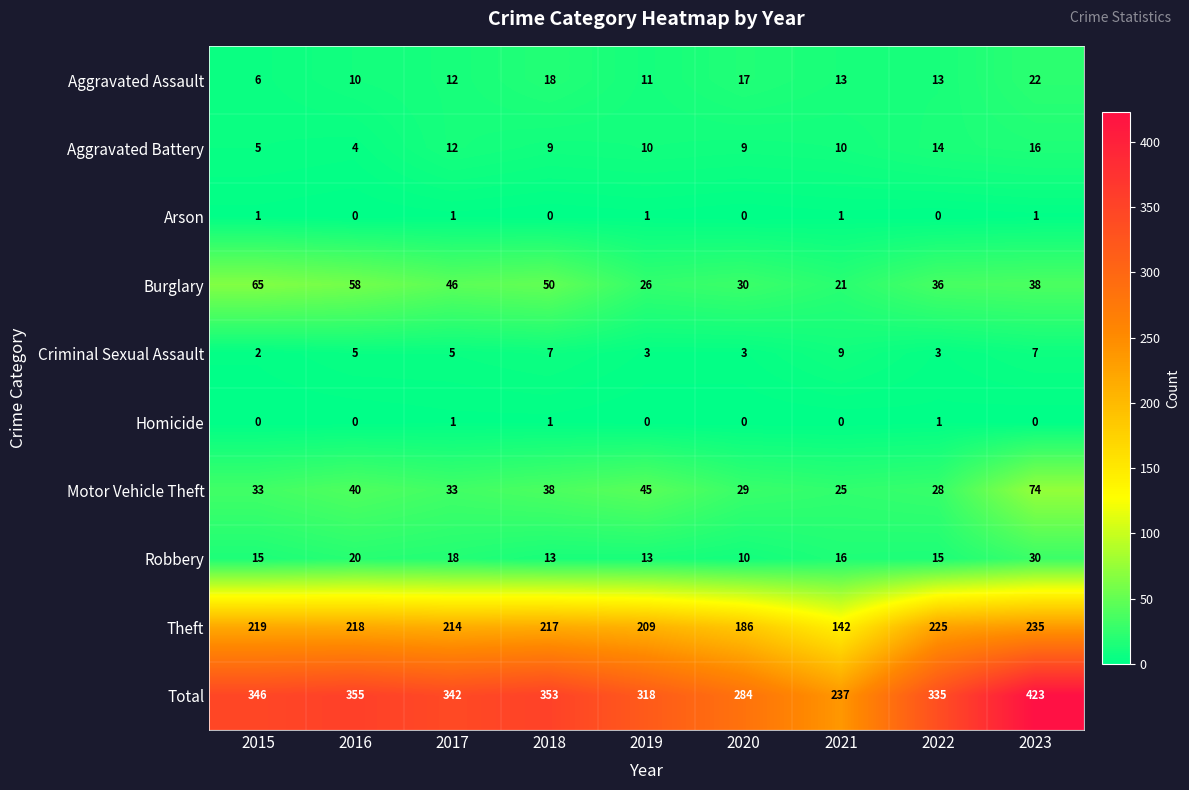

What is the maximum value shown in the chart?

423